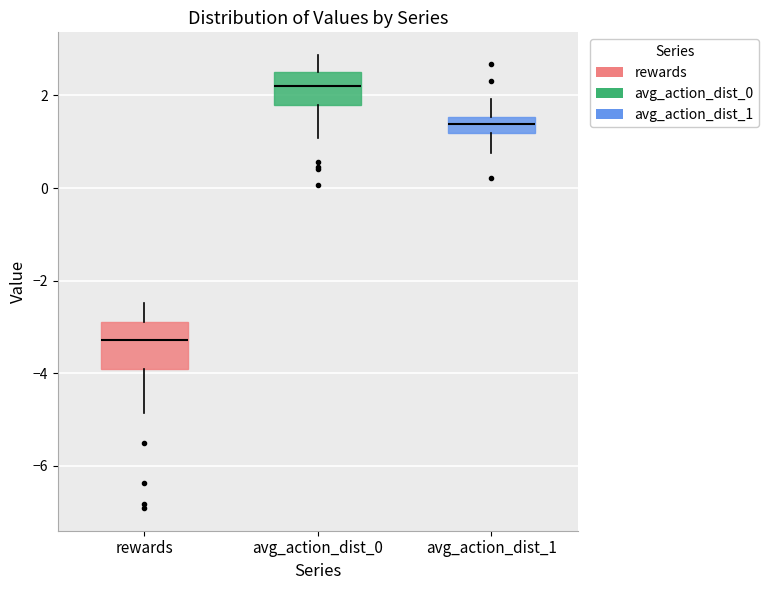

Where does the upper whisker of the box for rewards end on the y-axis? The values are not printed on the chart, so give them approximately, as read against the axis.

-2.4